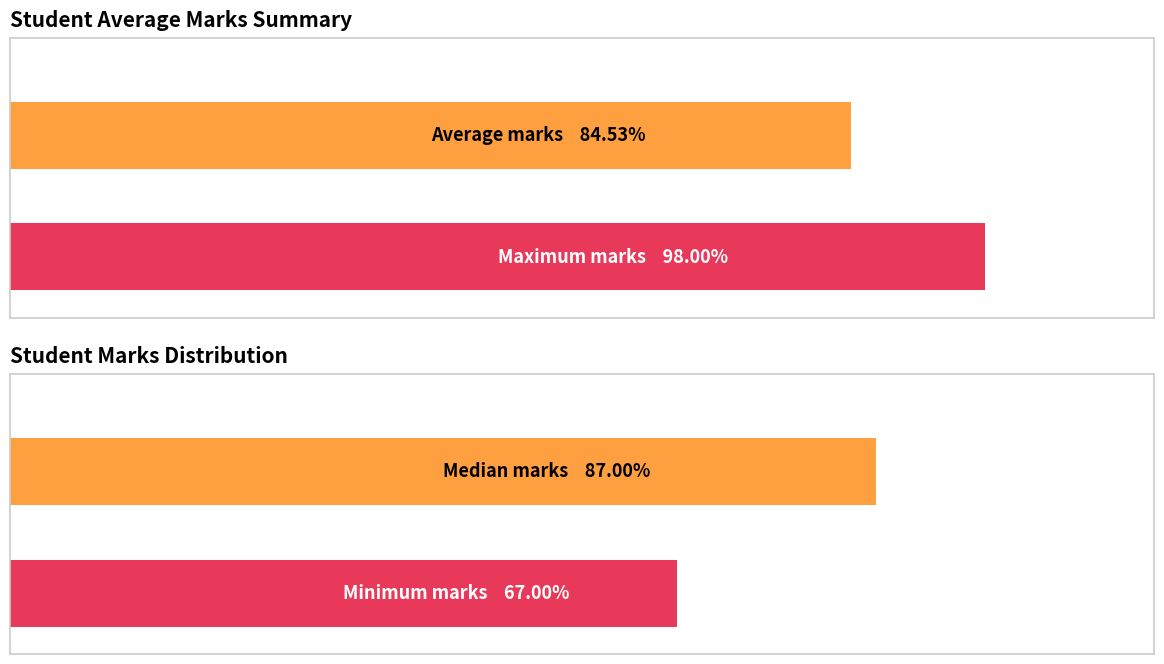

The value of Average marks at 99004523 is 89. True or false?

False